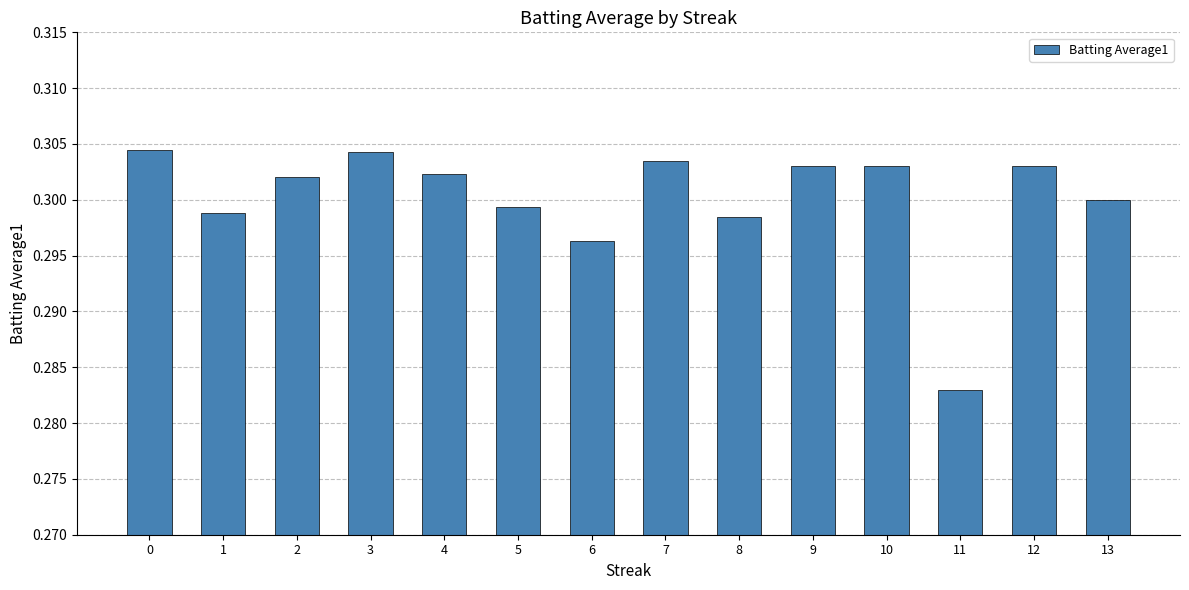

Which label corresponds to the smallest value in the chart?

11